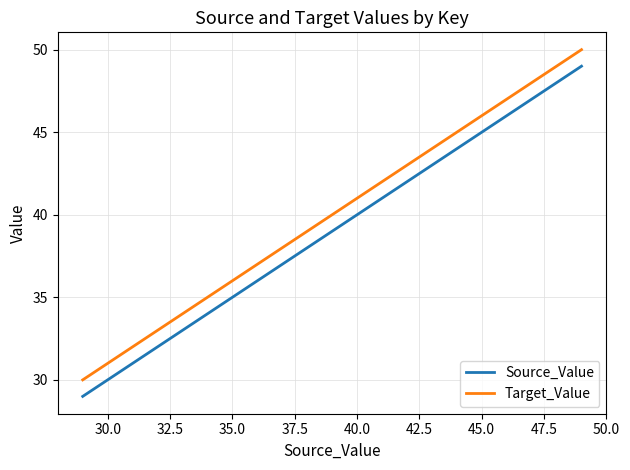

True or false: Source_Value has more than 2 points higher than both neighbors.

False